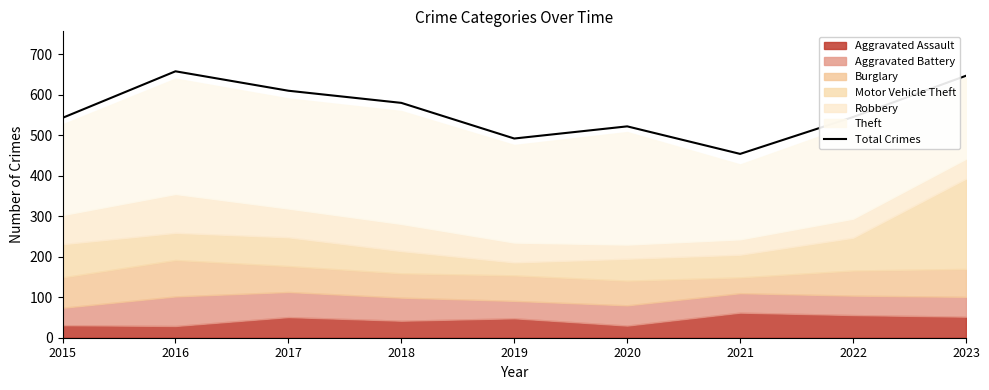

How many data points does each series have?

9